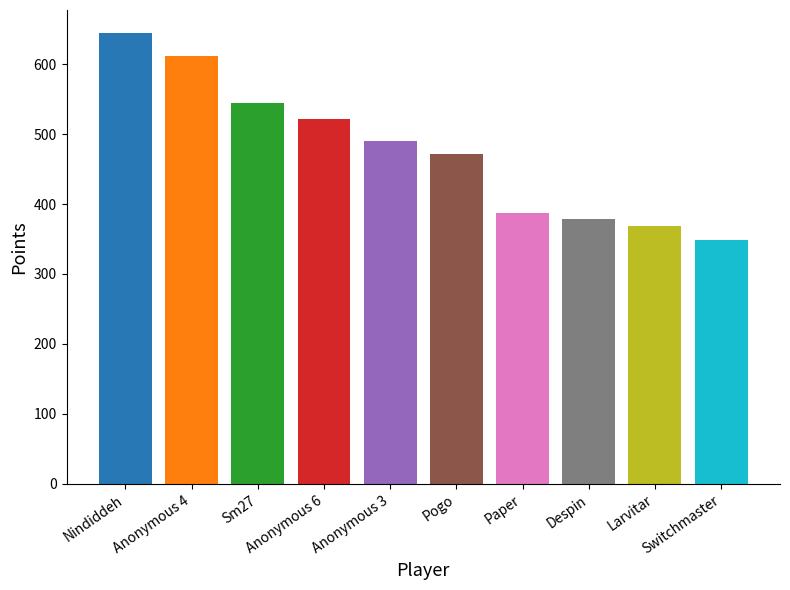

Approximately how many times larger is the value at Switchmaster compared to Anonymous 3?

0.7